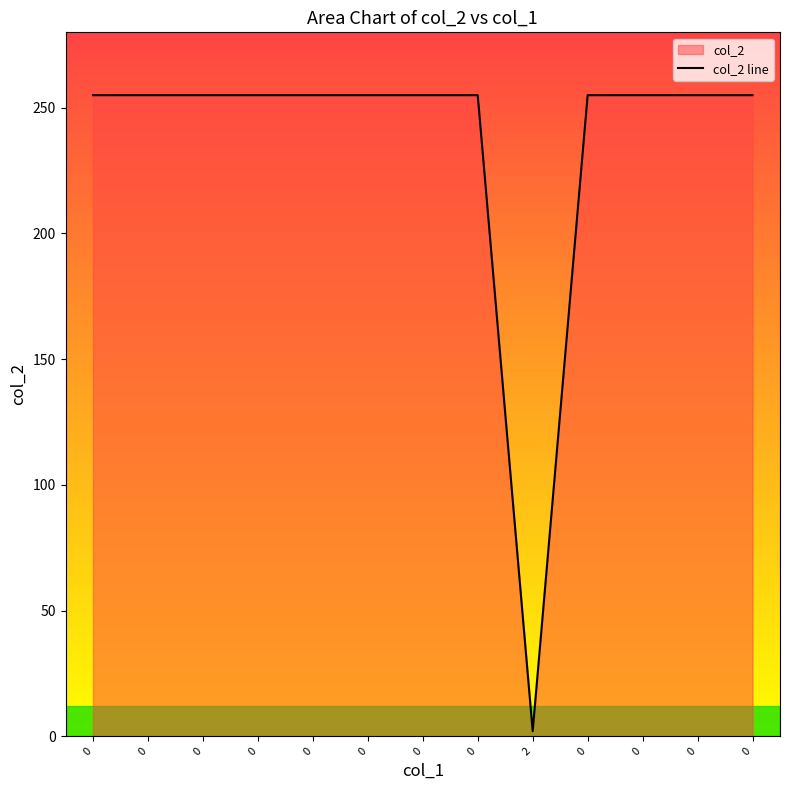

True or false: the data shows 374 at 0.

False